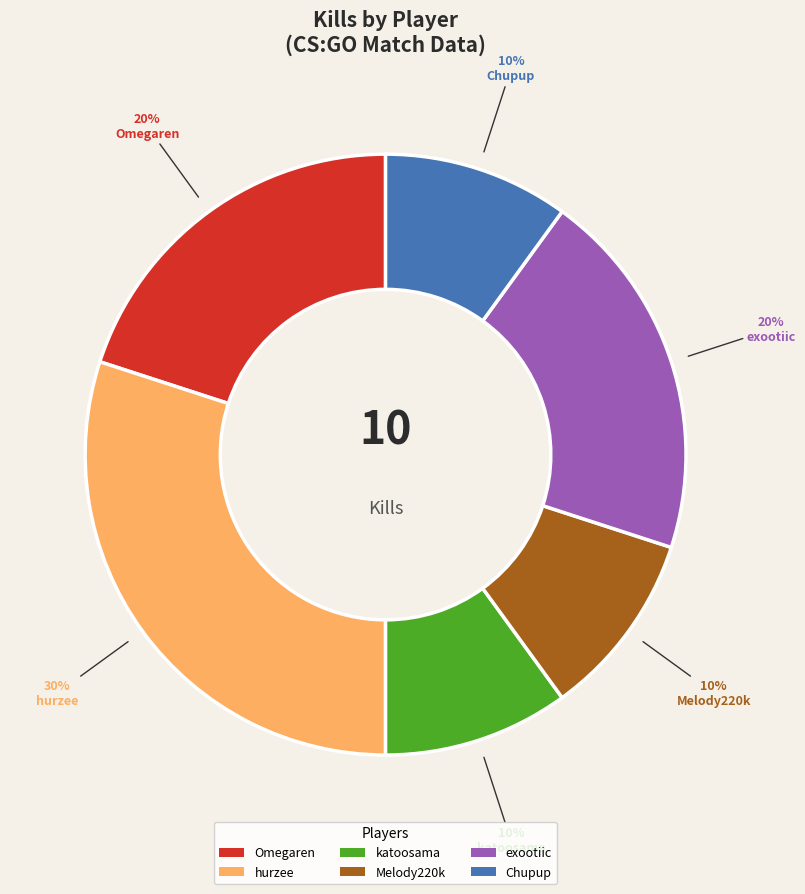

True or false: exootiic accounts for 20% of the total.

True